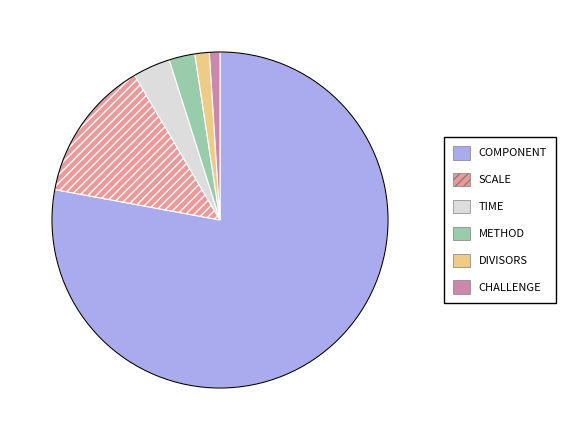

Is the sum of CHALLENGE and SCALE greater than half?

No